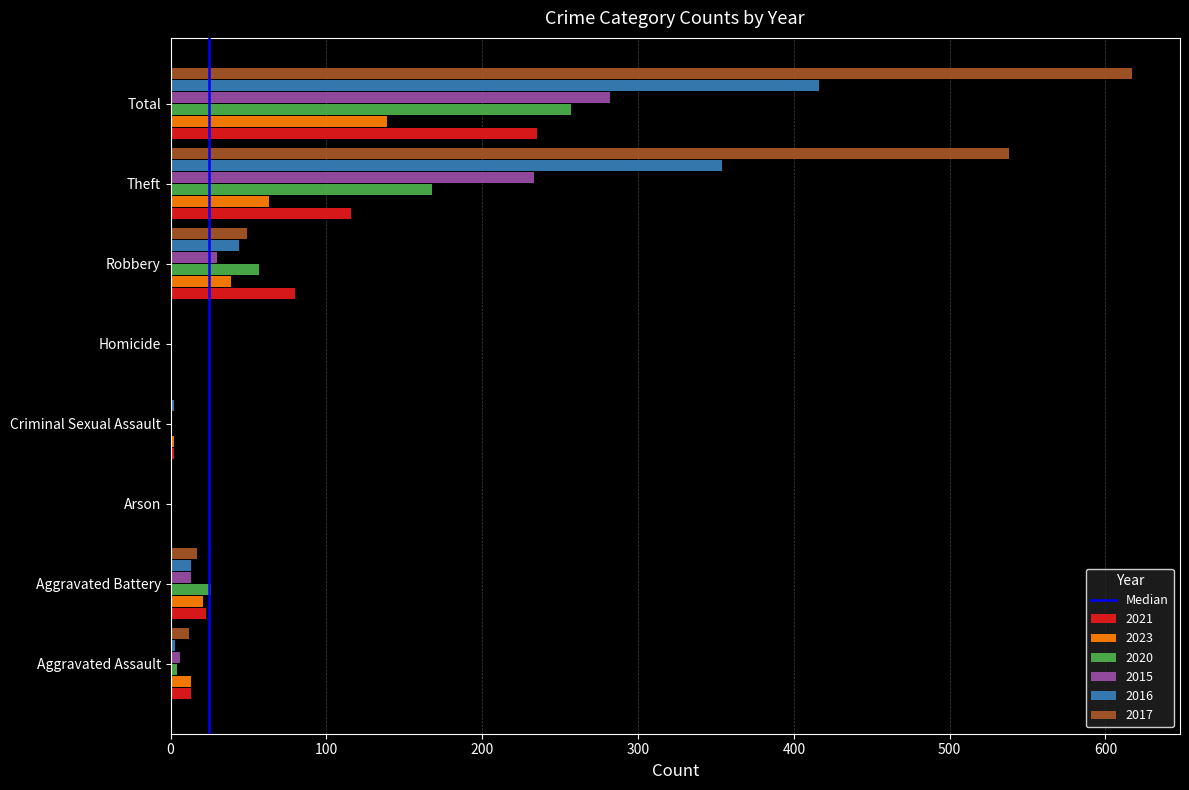

What is the sum of all 2020 values?

514